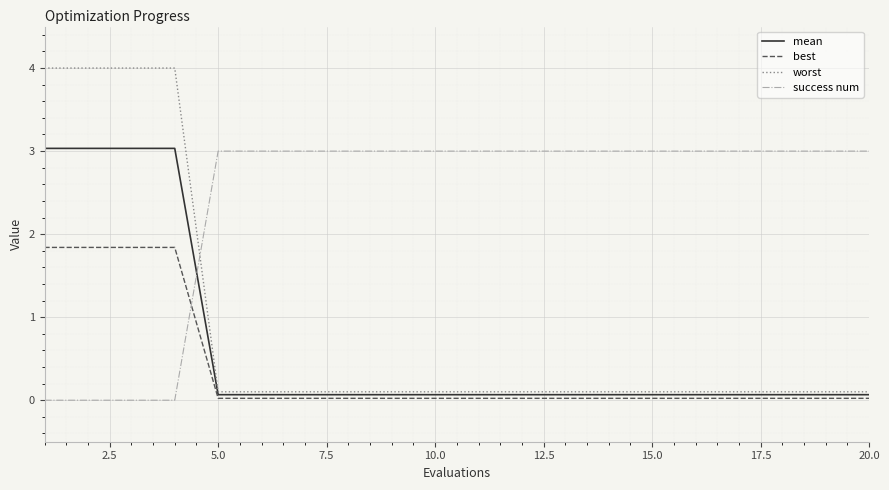

What is the greatest value displayed?

4.0